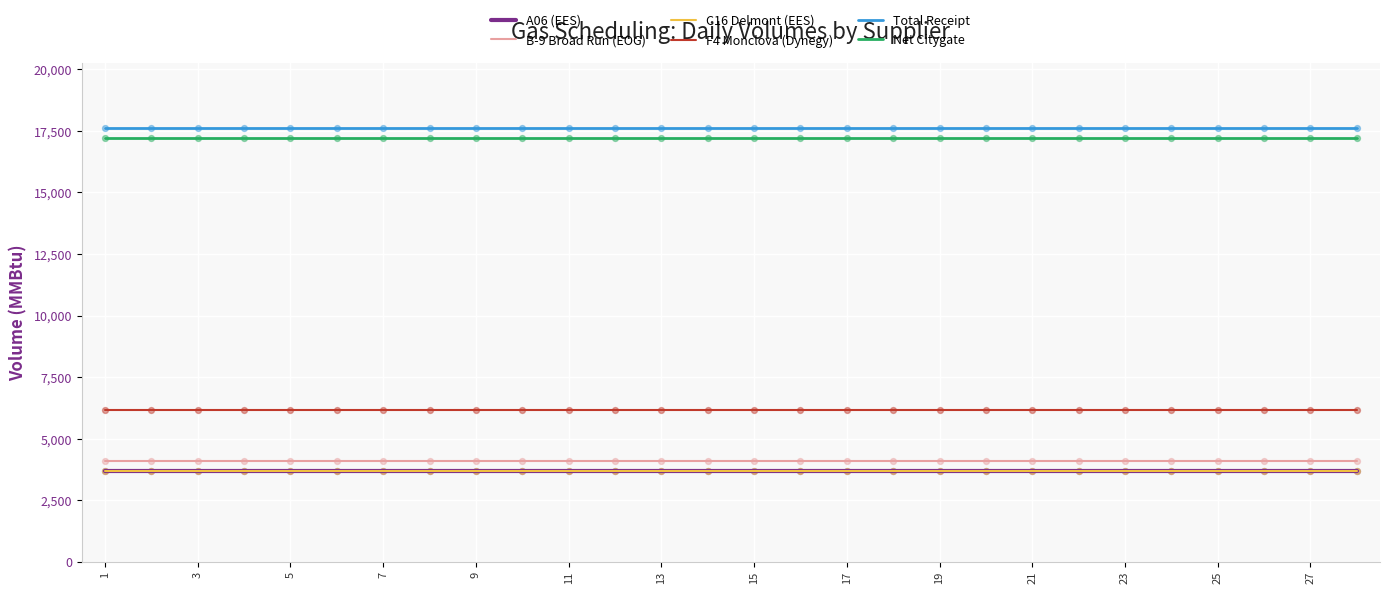

Is this an area chart (filled region under the line)?

No